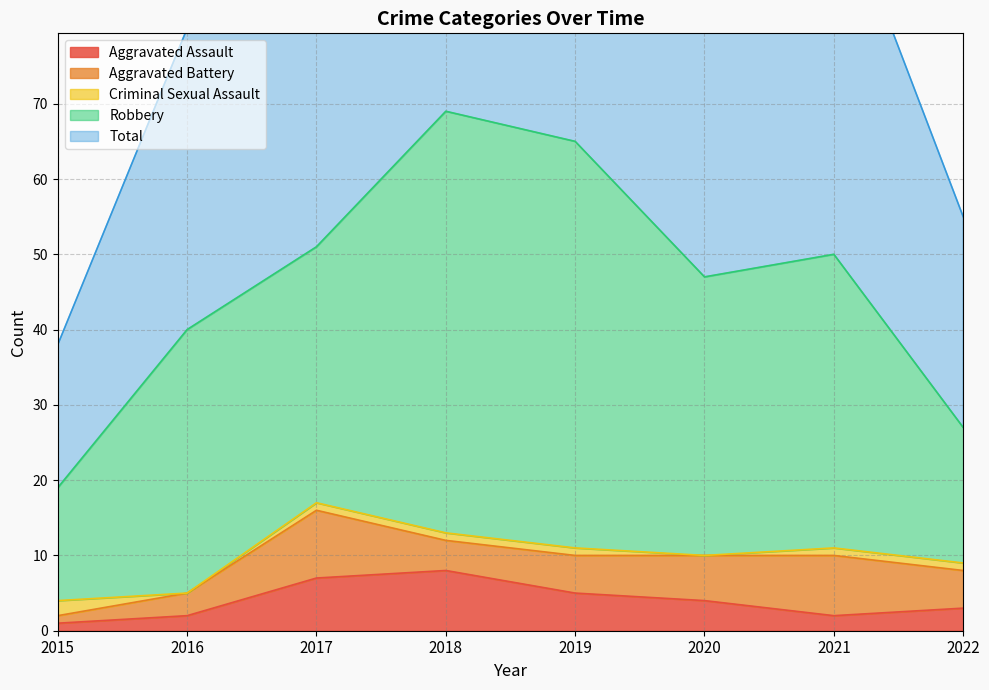

What is the difference between the second highest and second lowest values in the Robbery series?

36